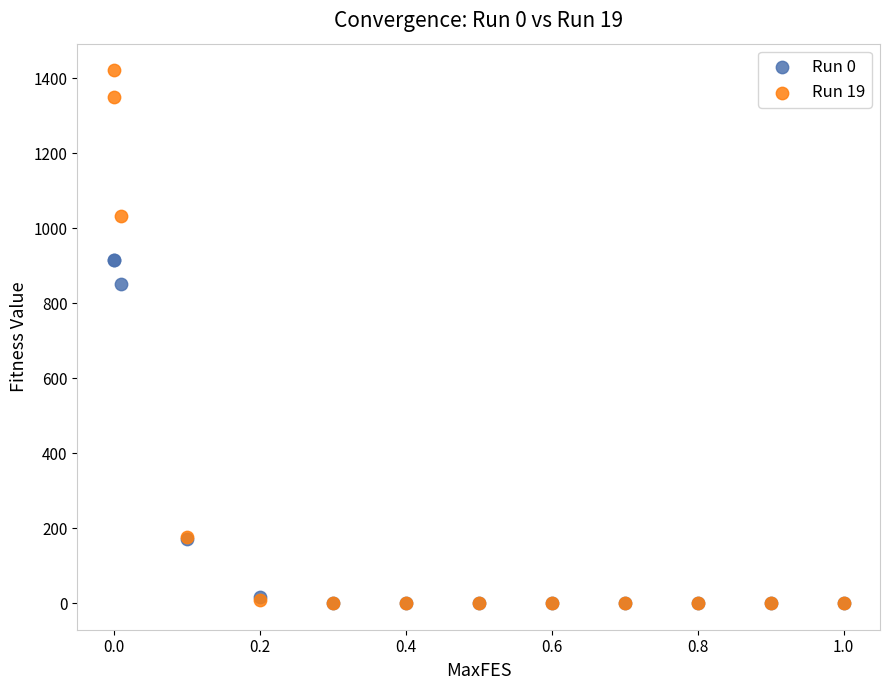

Across all series, what Y value is closest to 710?

851.7